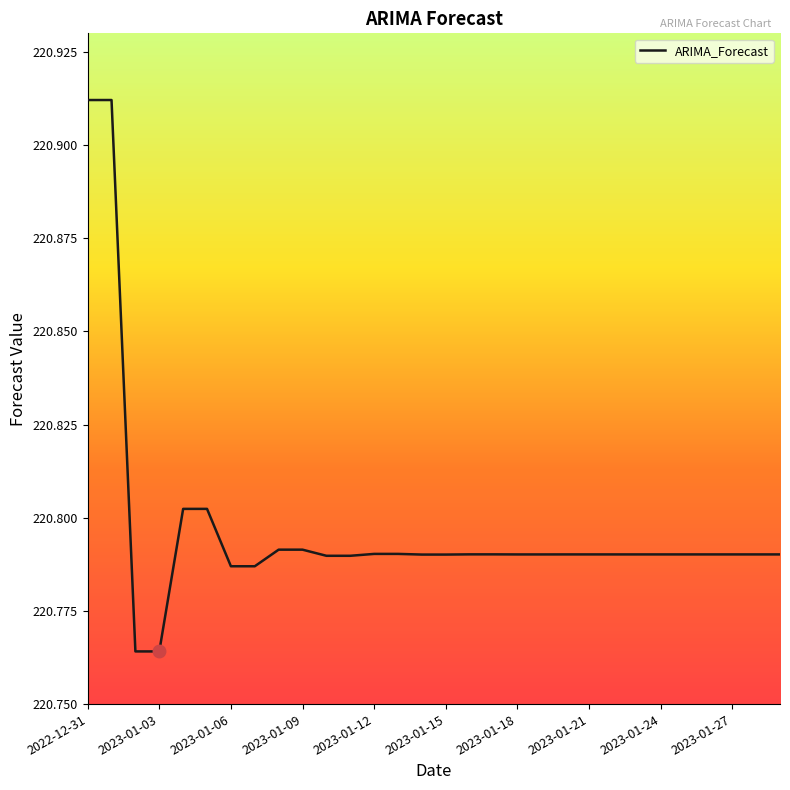

The value at 28 is 86.7. True or false?

False